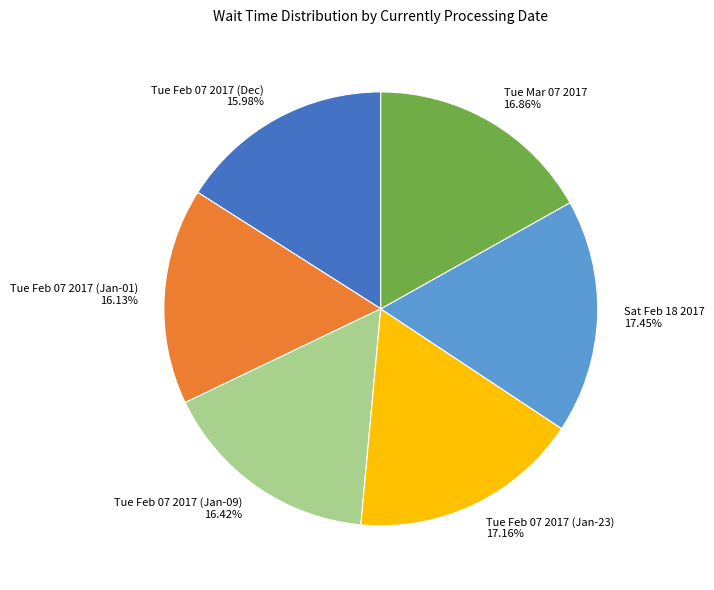

Is the sum of Tue Feb 07 2017 (Jan-01) 16.13% and Sat Feb 18 2017 17.45% greater than half?

No